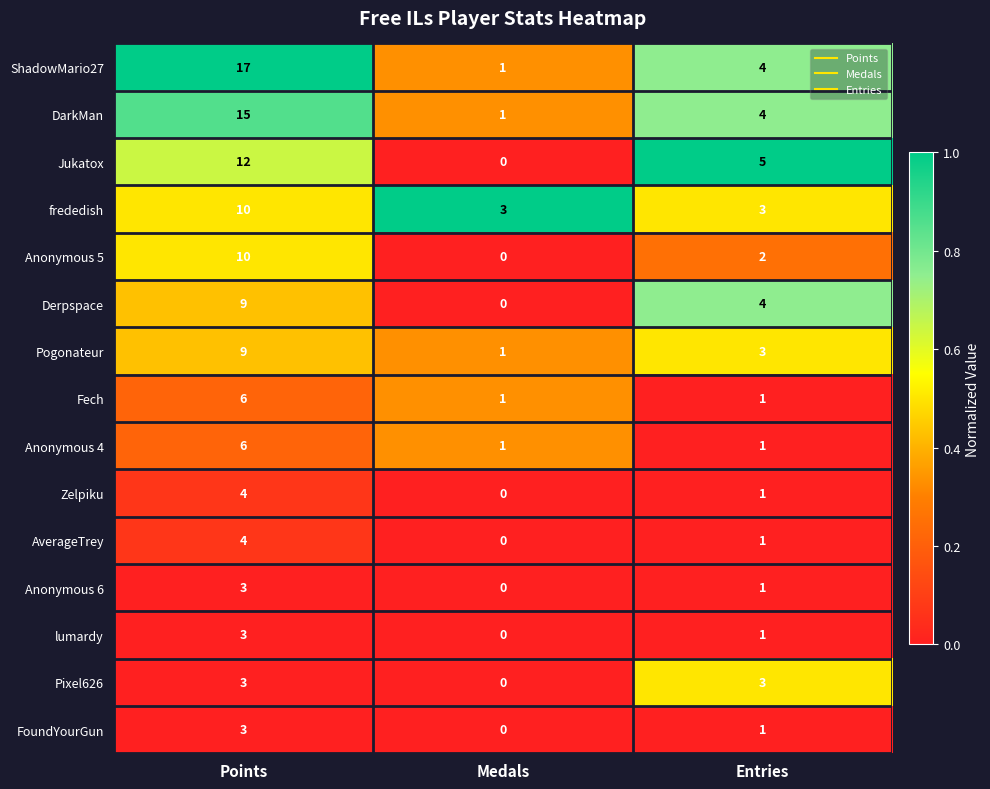

At which category does the chart reach its peak across all series?

Points